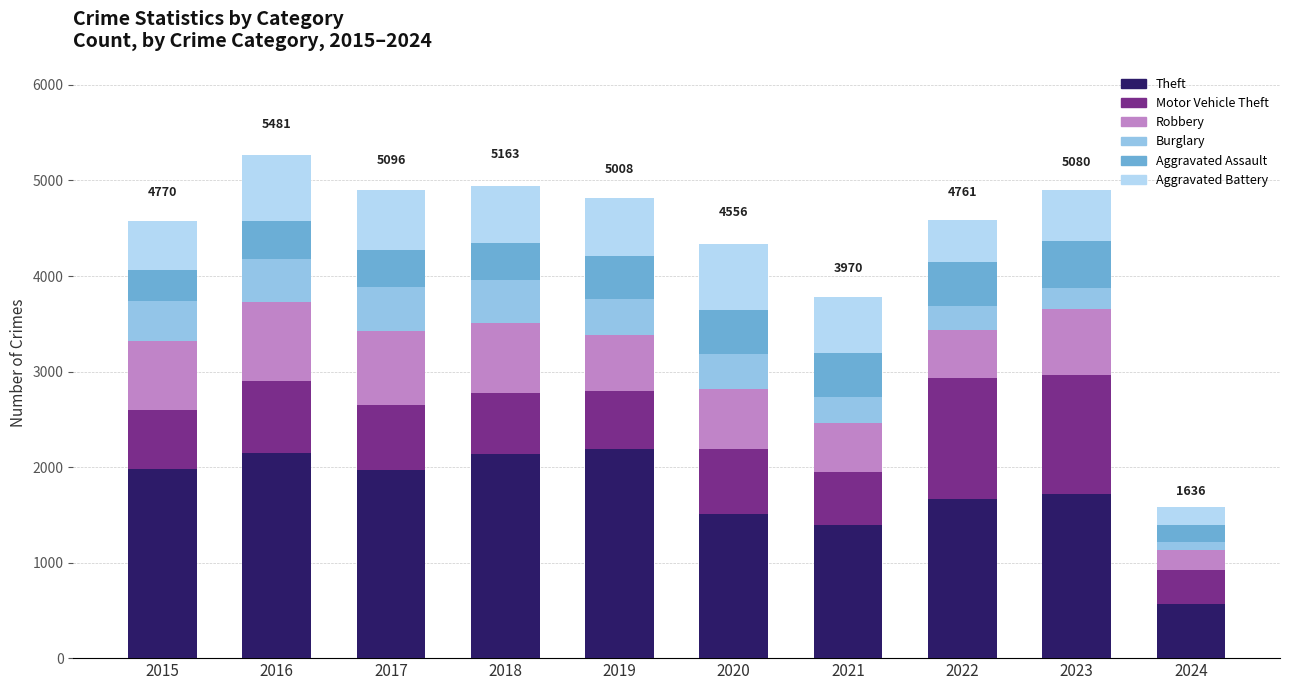

At which category is the sum across all series the highest?

2016